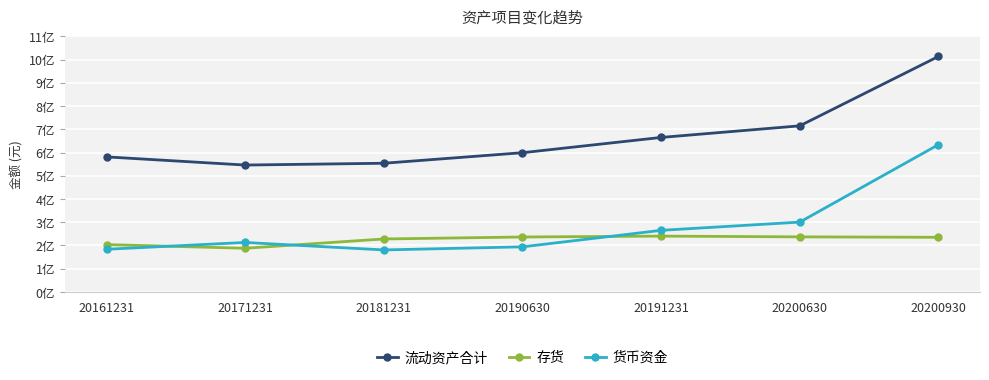

True or false: 货币资金 has a value of 481709357.9 at 20200630.

False